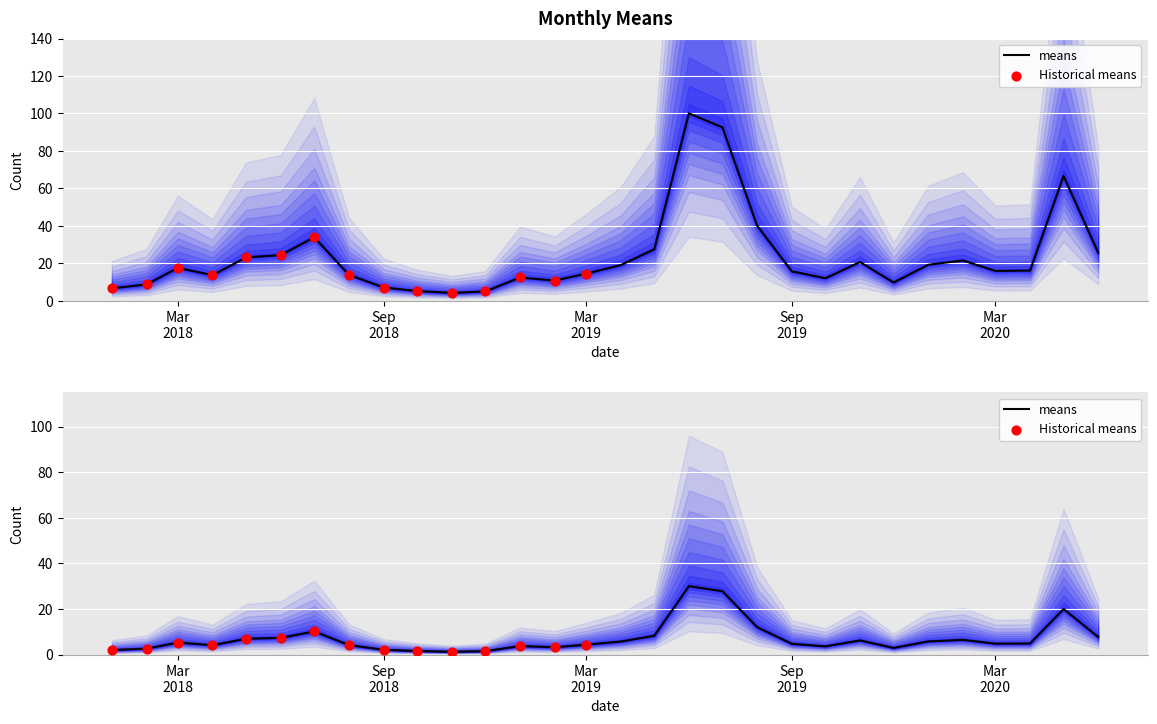

Between 2019-01-01 and 2019-03-01, which is larger?

2019-03-01